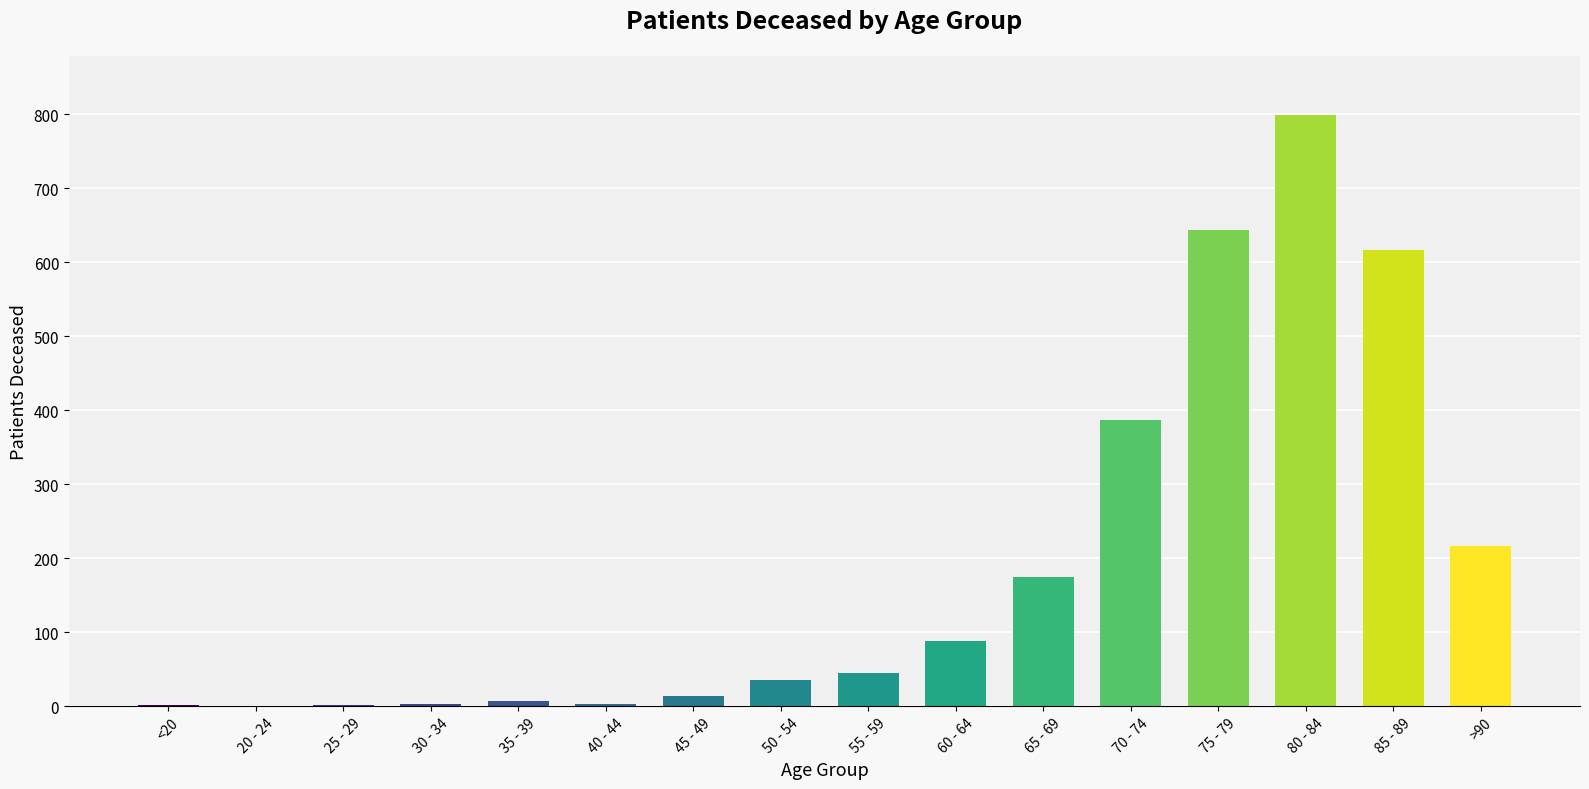

Which label corresponds to the largest value in the chart?

80 - 84